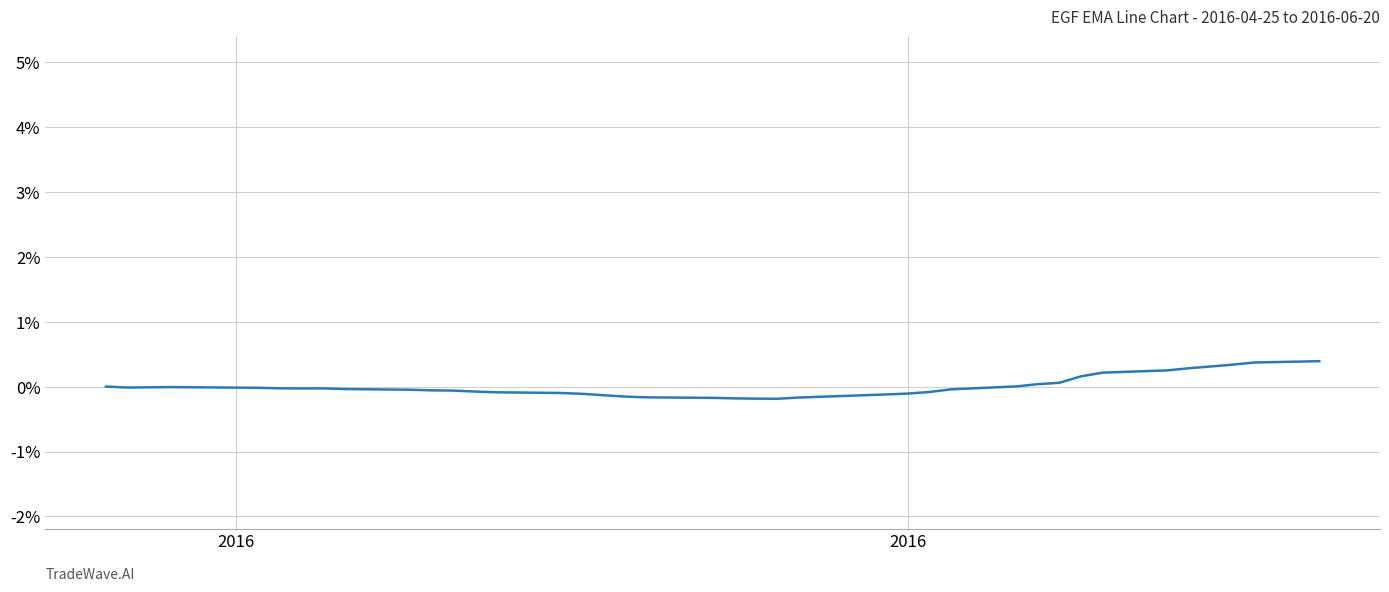

What is the maximum value shown in the chart?

0.4